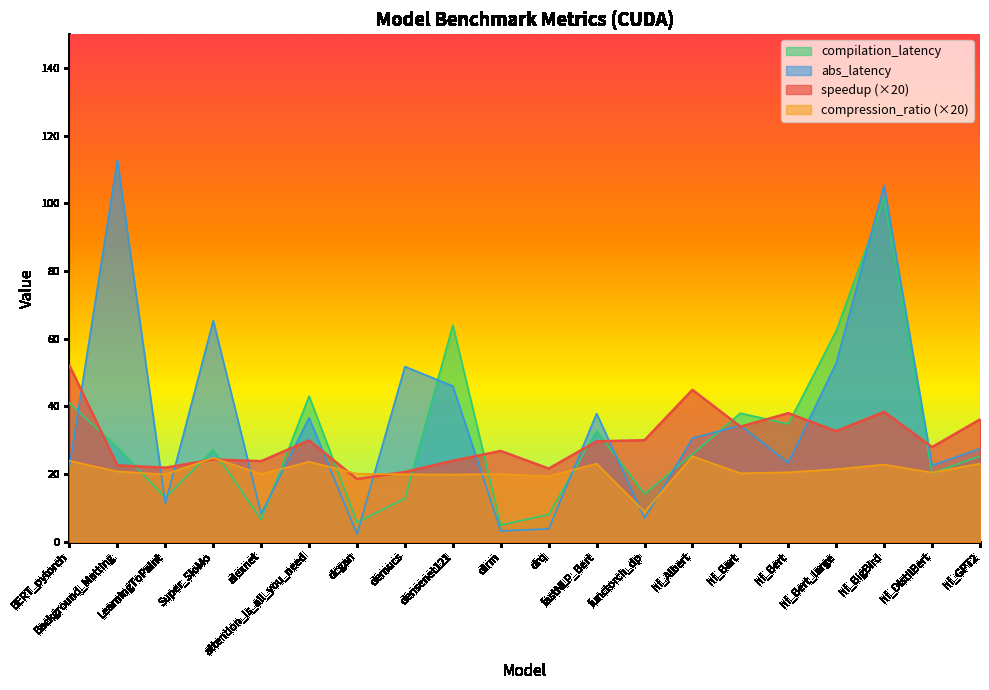

At which category is the sum across all series the highest?

hf_BigBird